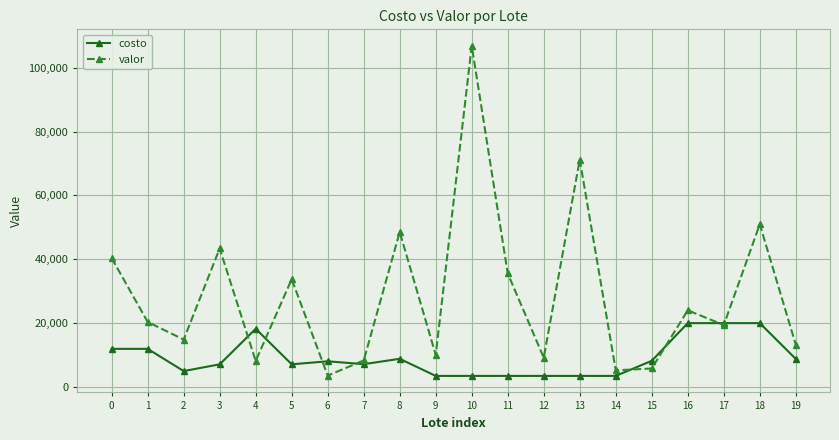

At 13, list the series in order from largest to smallest.

valor, costo